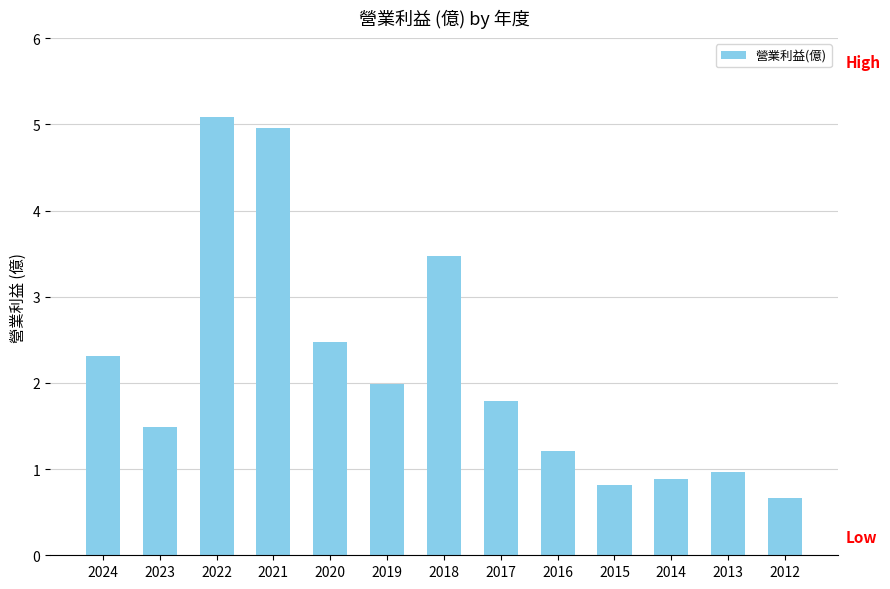

How many series are shown in this chart?

1